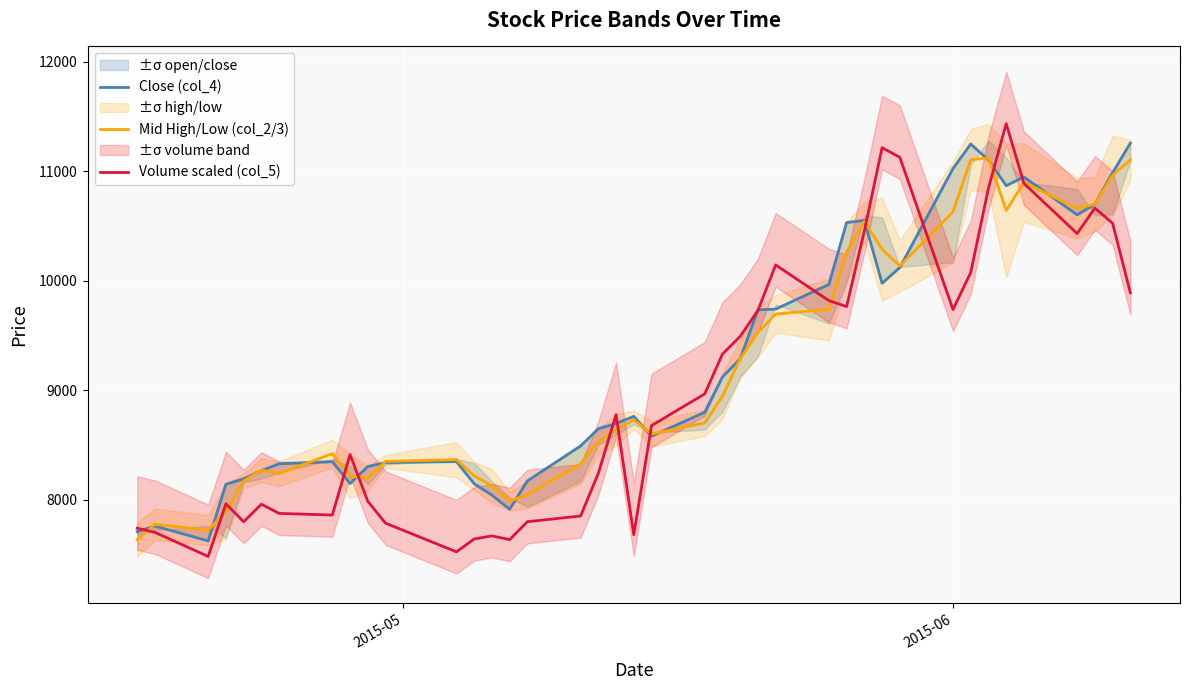

What is the minimum value for Volume scaled (col_5)?

7480.2